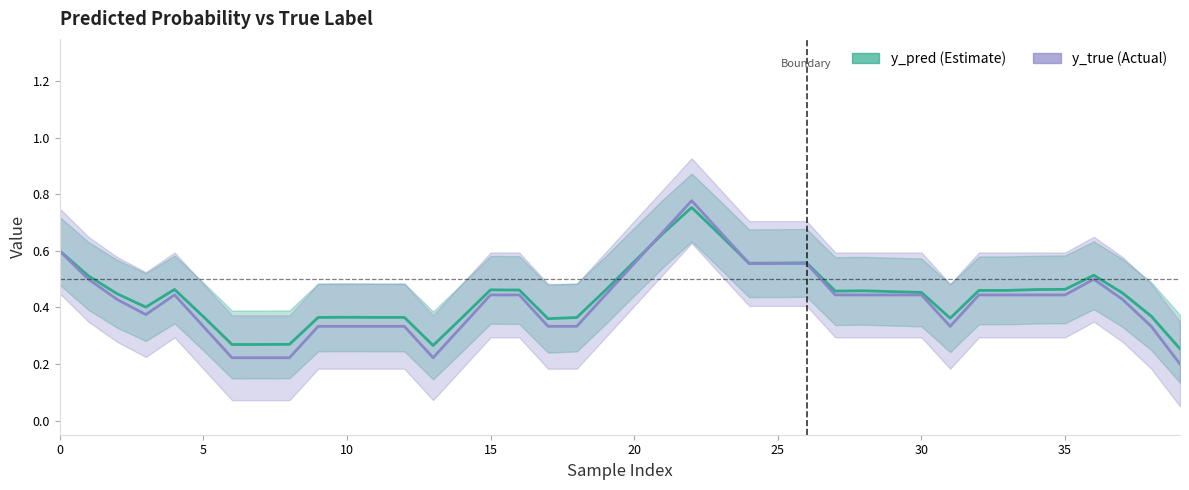

What is the difference between the highest and lowest values at 39?

0.1